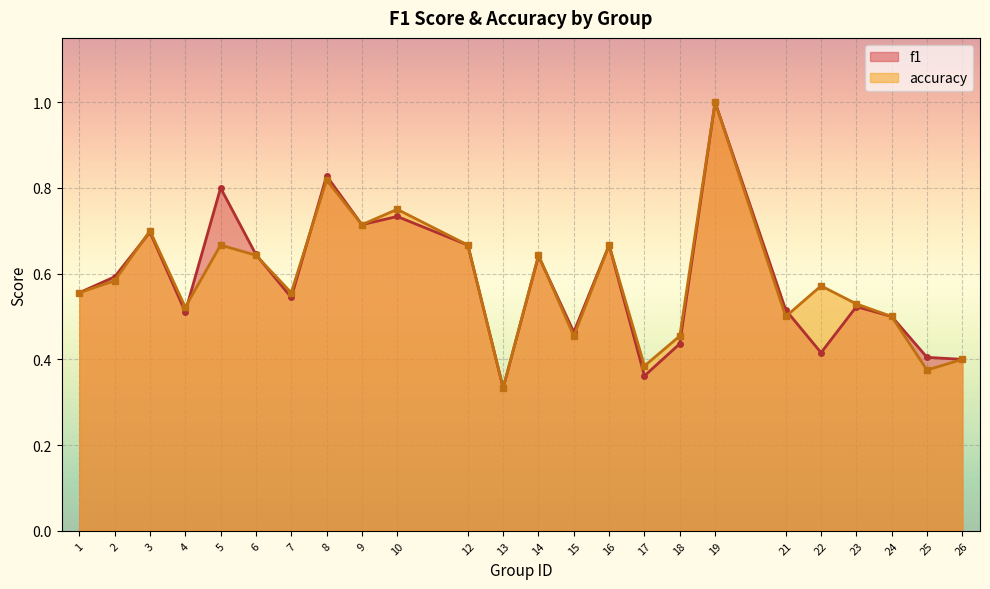

List the series in order of their overall mean, lowest first.

f1, accuracy